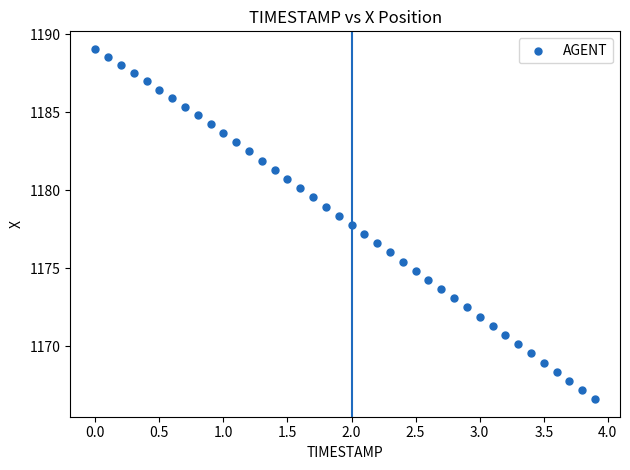

What is the range of Y values (max minus min)?

22.5